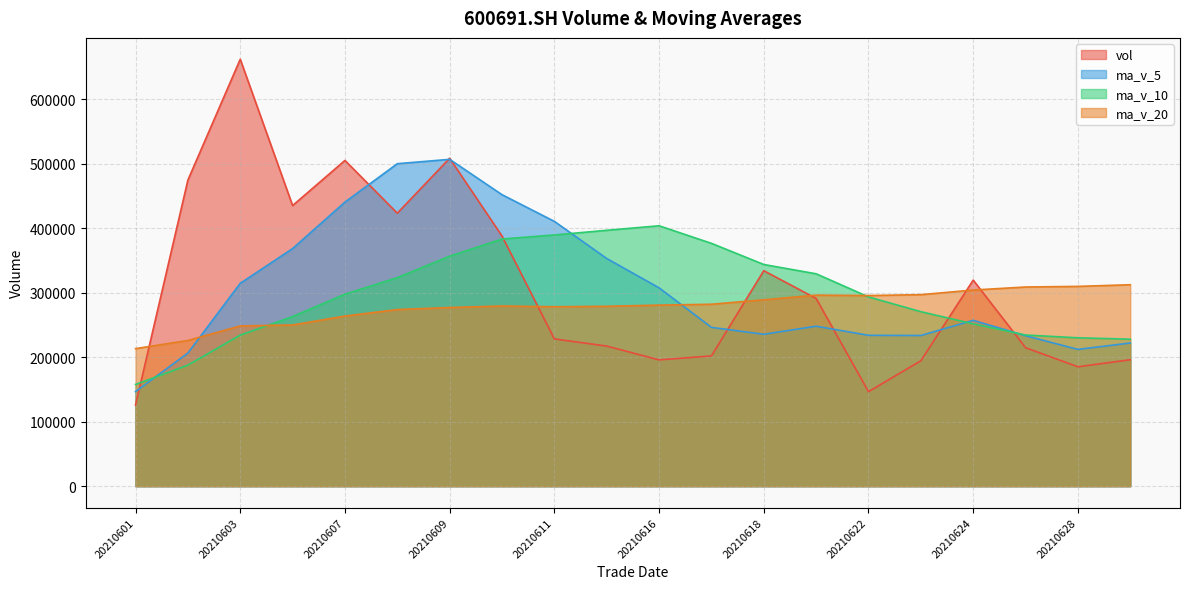

Which series has the largest total across all categories?

vol